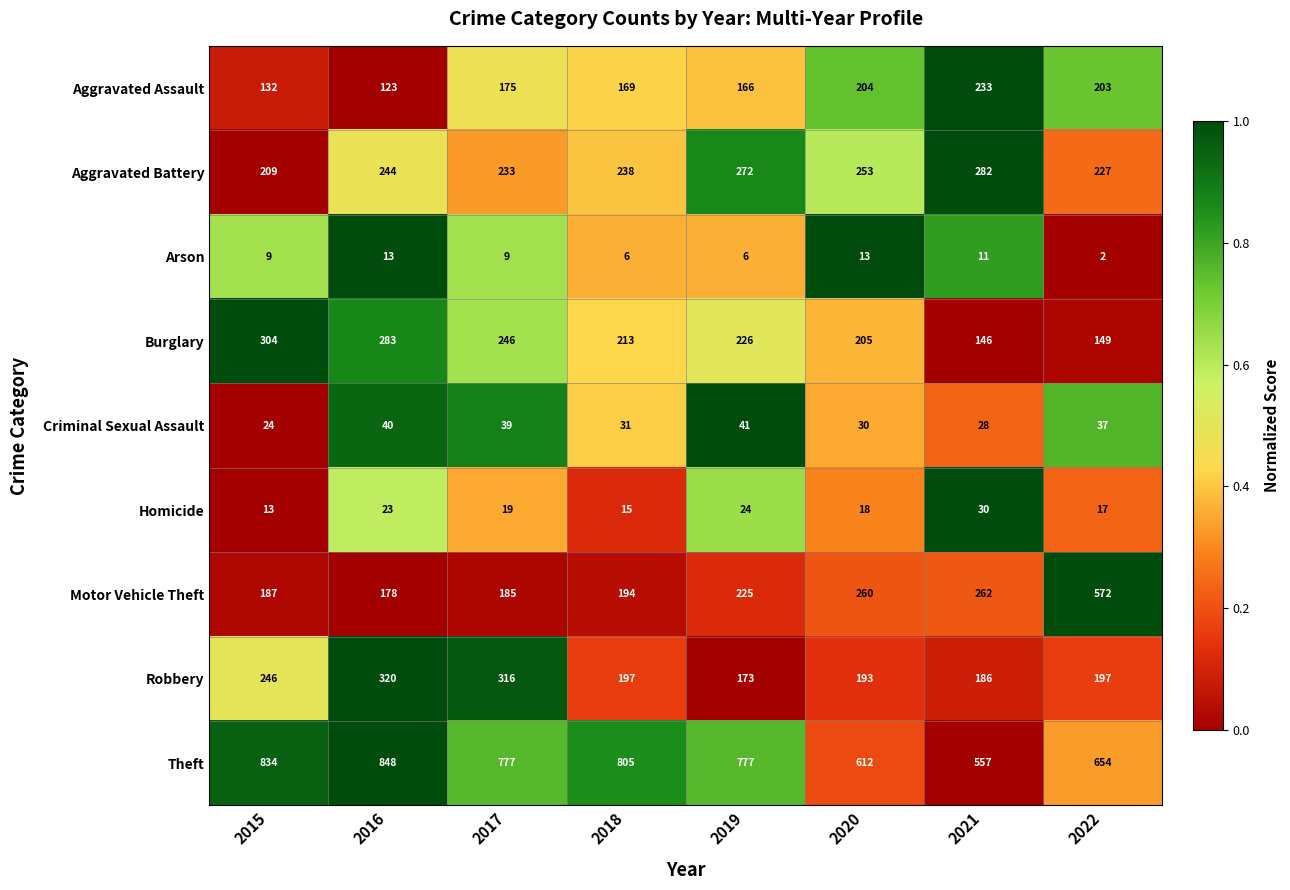

Which series has the largest total across all categories?

Theft